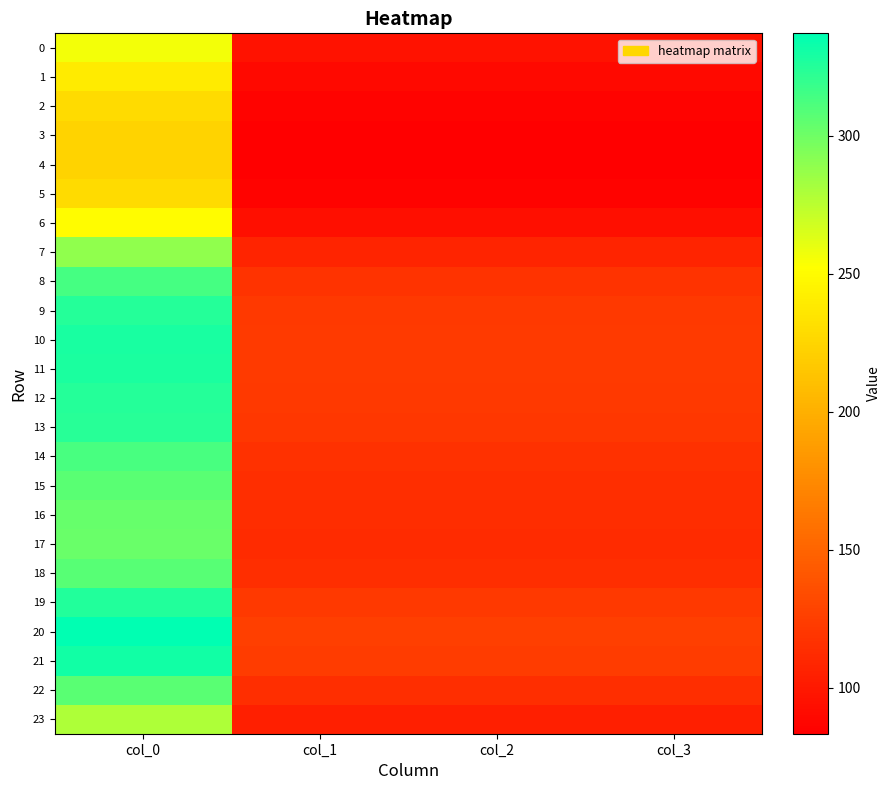

Reading left to right, list all the values displayed in this chart.

0: col_0=256.5	col_1=95.8	col_2=95.8	col_3=95.8
1: col_0=239.7	col_1=89.5	col_2=89.5	col_3=89.5
2: col_0=228.7	col_1=85.4	col_2=85.4	col_3=85.4
3: col_0=224.1	col_1=83.7	col_2=83.7	col_3=83.7
4: col_0=223.3	col_1=83.4	col_2=83.4	col_3=83.4
5: col_0=228.7	col_1=85.4	col_2=85.4	col_3=85.4
6: col_0=250.9	col_1=93.7	col_2=93.7	col_3=93.7
7: col_0=289.1	col_1=107.9	col_2=107.9	col_3=107.9
8: col_0=314.1	col_1=117.3	col_2=117.3	col_3=117.3
9: col_0=324.7	col_1=121.2	col_2=121.2	col_3=121.2
10: col_0=328.7	col_1=122.7	col_2=122.7	col_3=122.7
11: col_0=327.8	col_1=122.4	col_2=122.4	col_3=122.4
12: col_0=325.1	col_1=121.4	col_2=121.4	col_3=121.4
13: col_0=323.3	col_1=120.7	col_2=120.7	col_3=120.7
14: col_0=313.4	col_1=117.0	col_2=117.0	col_3=117.0
15: col_0=307.1	col_1=114.6	col_2=114.6	col_3=114.6
16: col_0=303.4	col_1=113.3	col_2=113.3	col_3=113.3
17: col_0=302.1	col_1=112.8	col_2=112.8	col_3=112.8
18: col_0=307.7	col_1=114.9	col_2=114.9	col_3=114.9
19: col_0=325.9	col_1=121.7	col_2=121.7	col_3=121.7
20: col_0=337.2	col_1=125.9	col_2=125.9	col_3=125.9
21: col_0=331.2	col_1=123.6	col_2=123.6	col_3=123.6
22: col_0=307.4	col_1=114.8	col_2=114.8	col_3=114.8
23: col_0=279.3	col_1=104.3	col_2=104.3	col_3=104.3